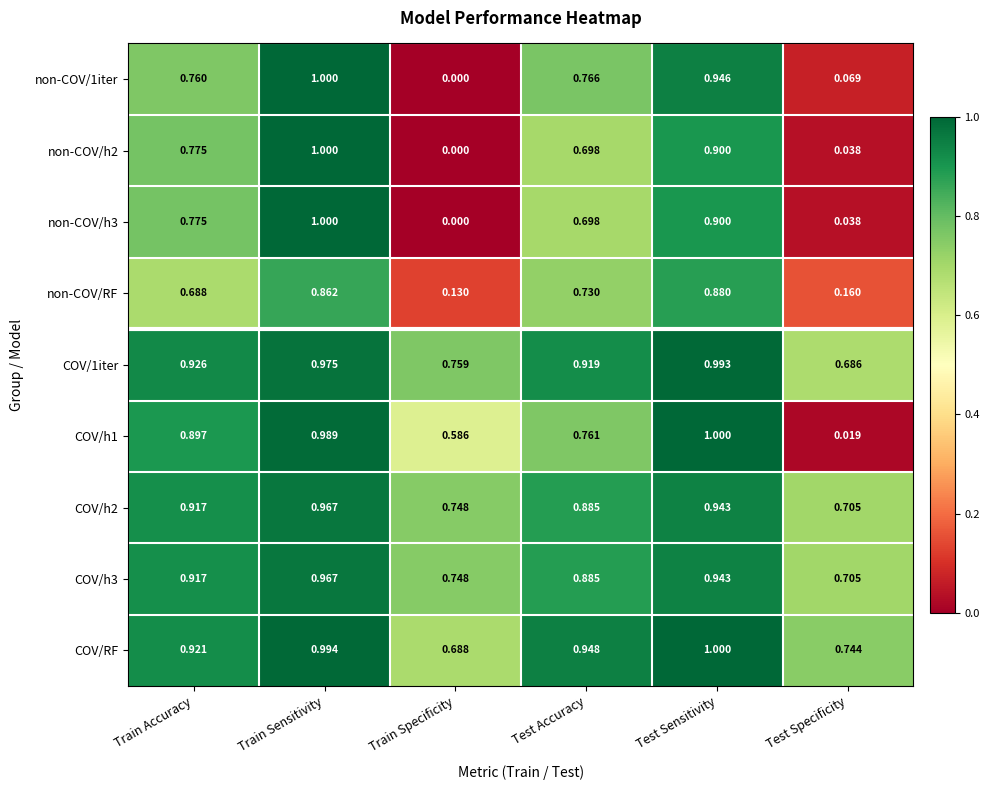

How many categories are shown in the chart?

6